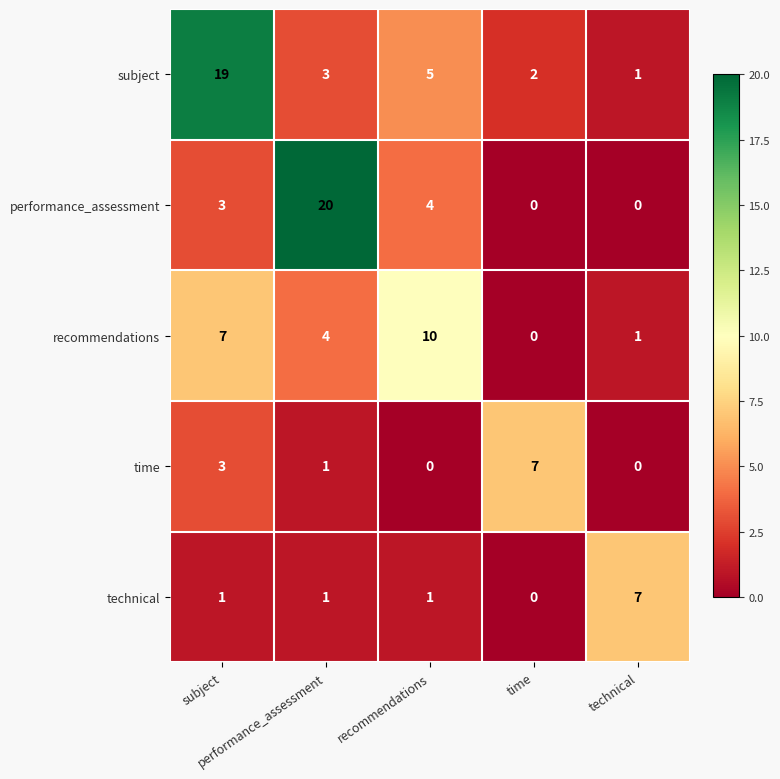

Which series has the widest spread of values?

performance_assessment